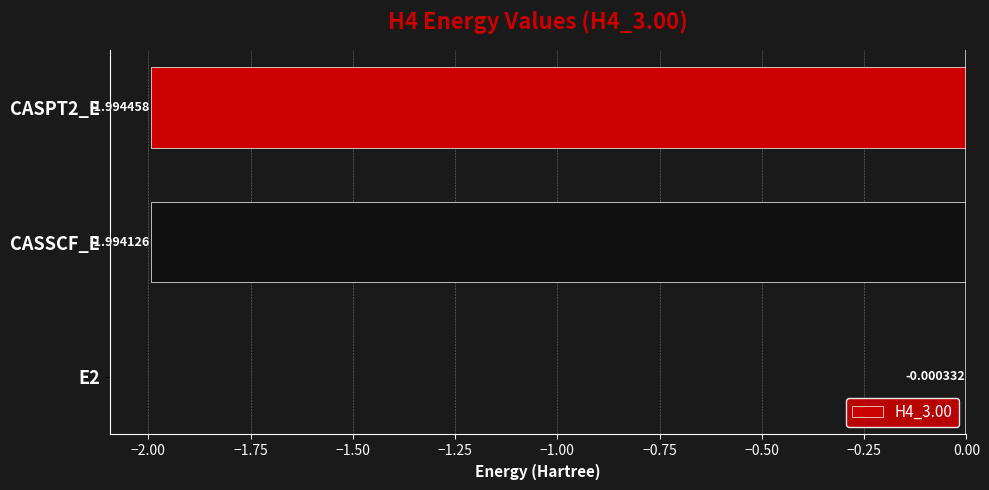

What is the sum of the values at CASSCF_E and CASPT2_E?

-4.0